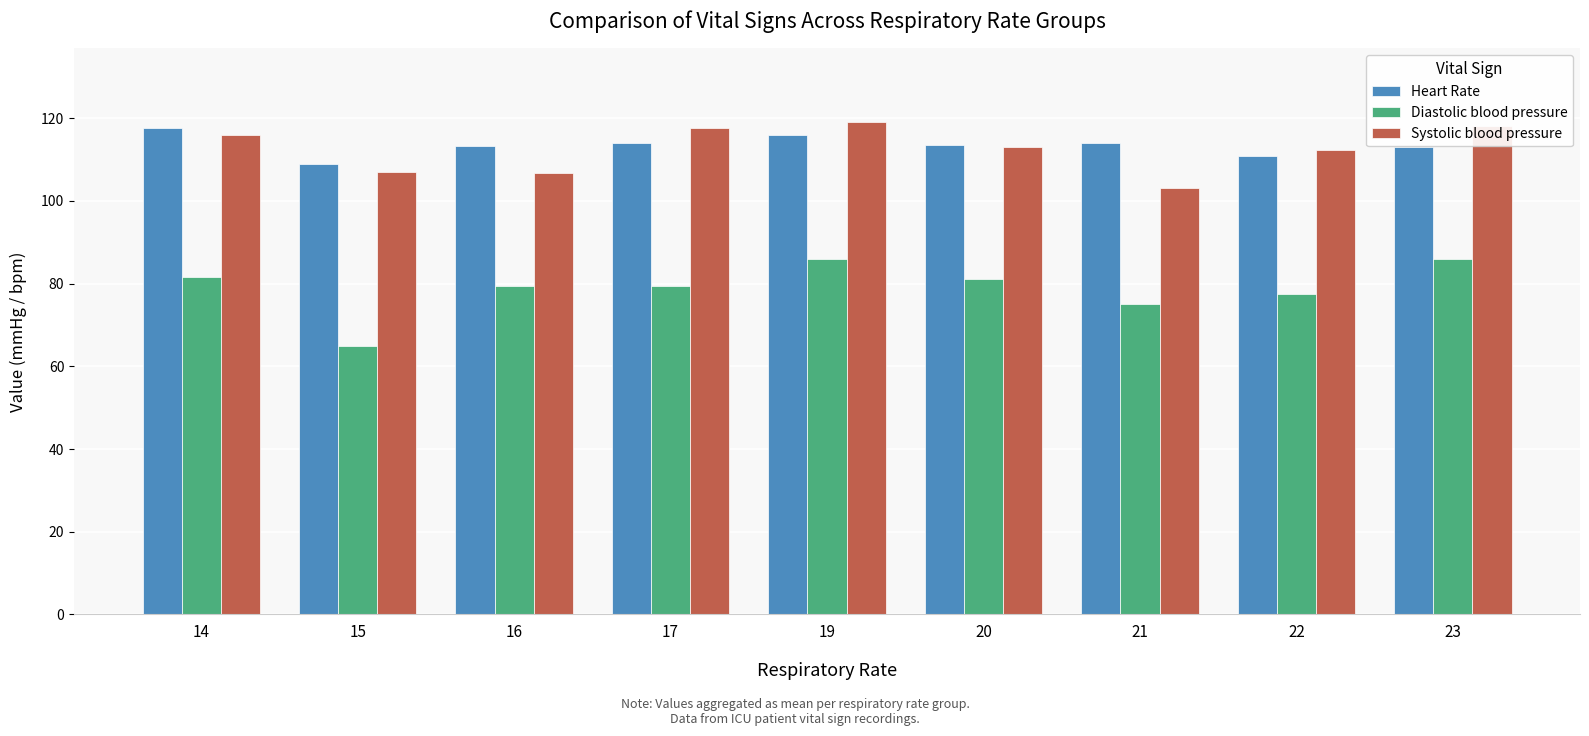

The value of Heart Rate at 15 is 109.0. True or false?

True